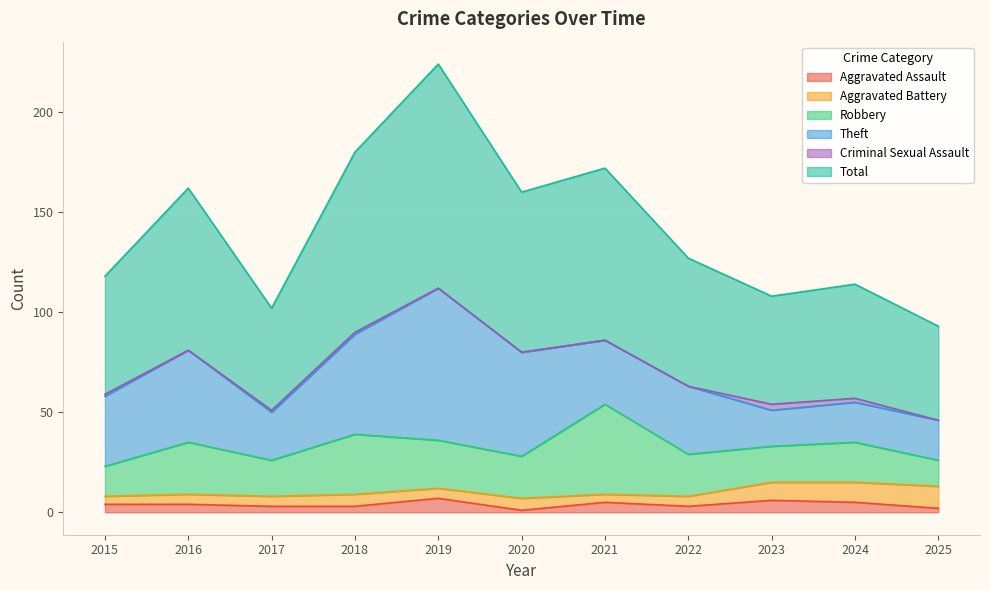

The Aggravated Battery series shows 18 at 2024. True or false?

False